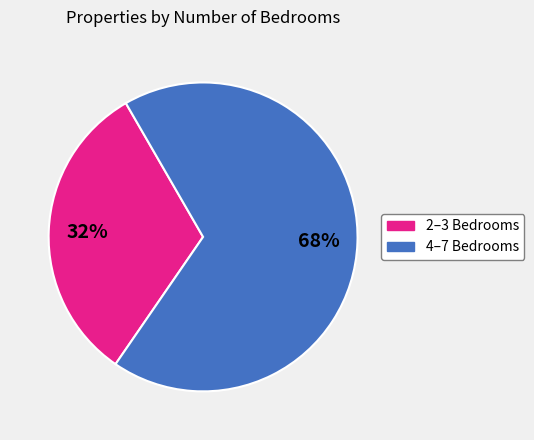

Is there any slice that represents more than half of the pie?

Yes